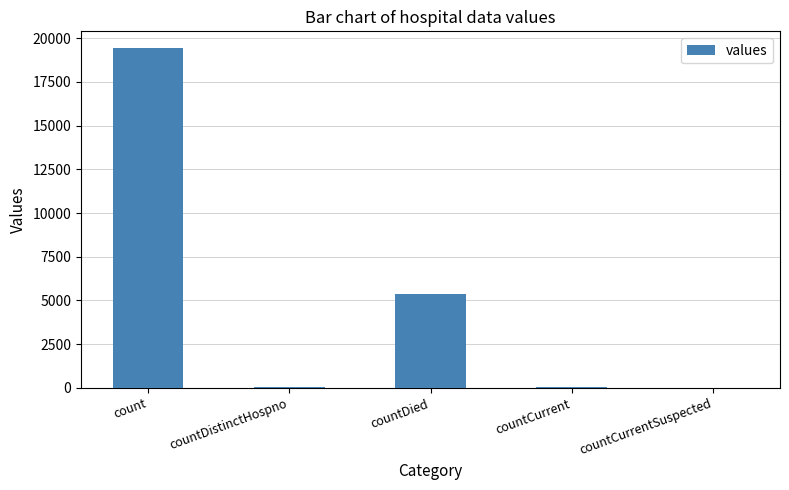

What is the sum of the values at countCurrent and countDied?

5417